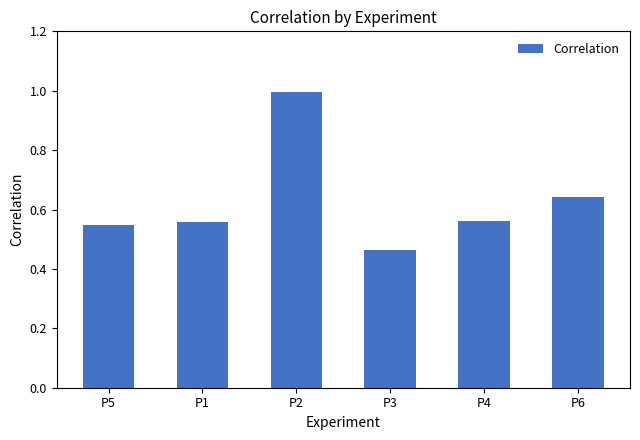

Where is the data nearest to the value 0?

P3